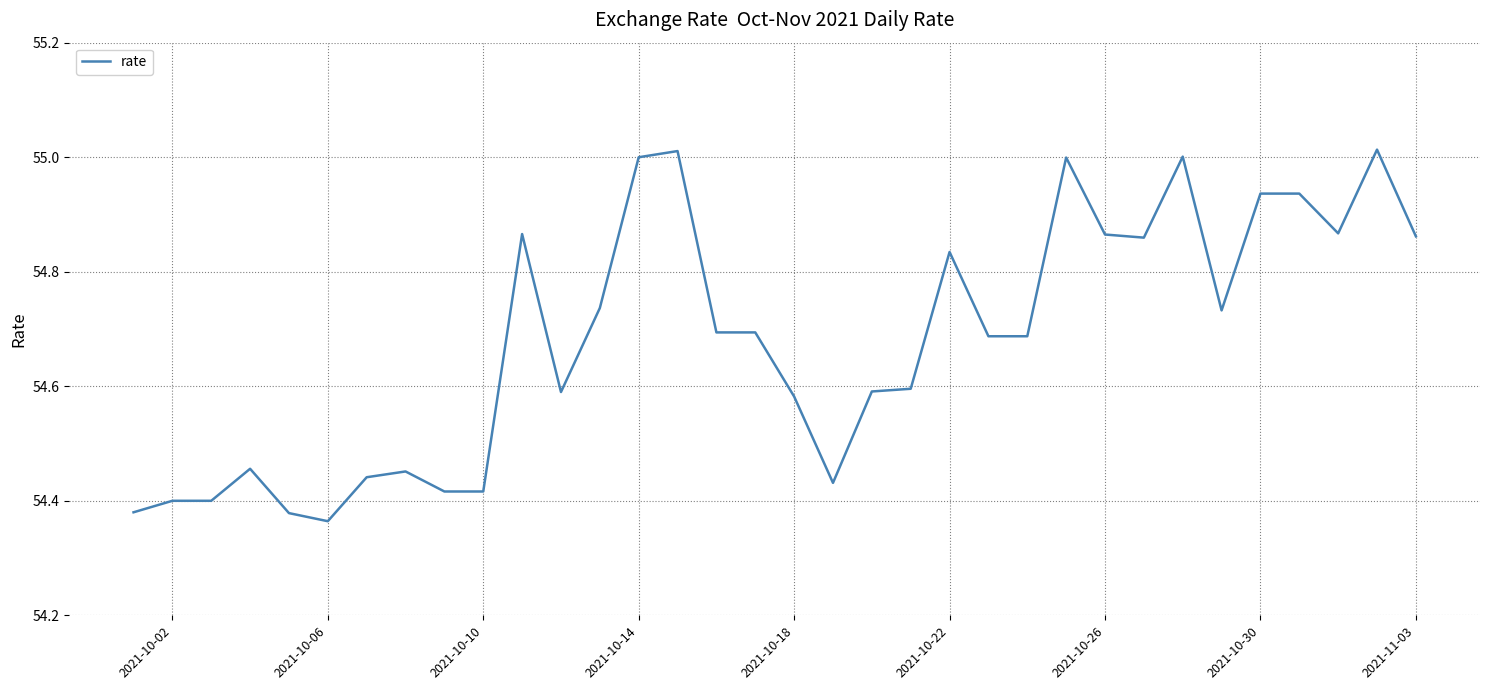

Does the chart display data point markers on the line(s)?

No